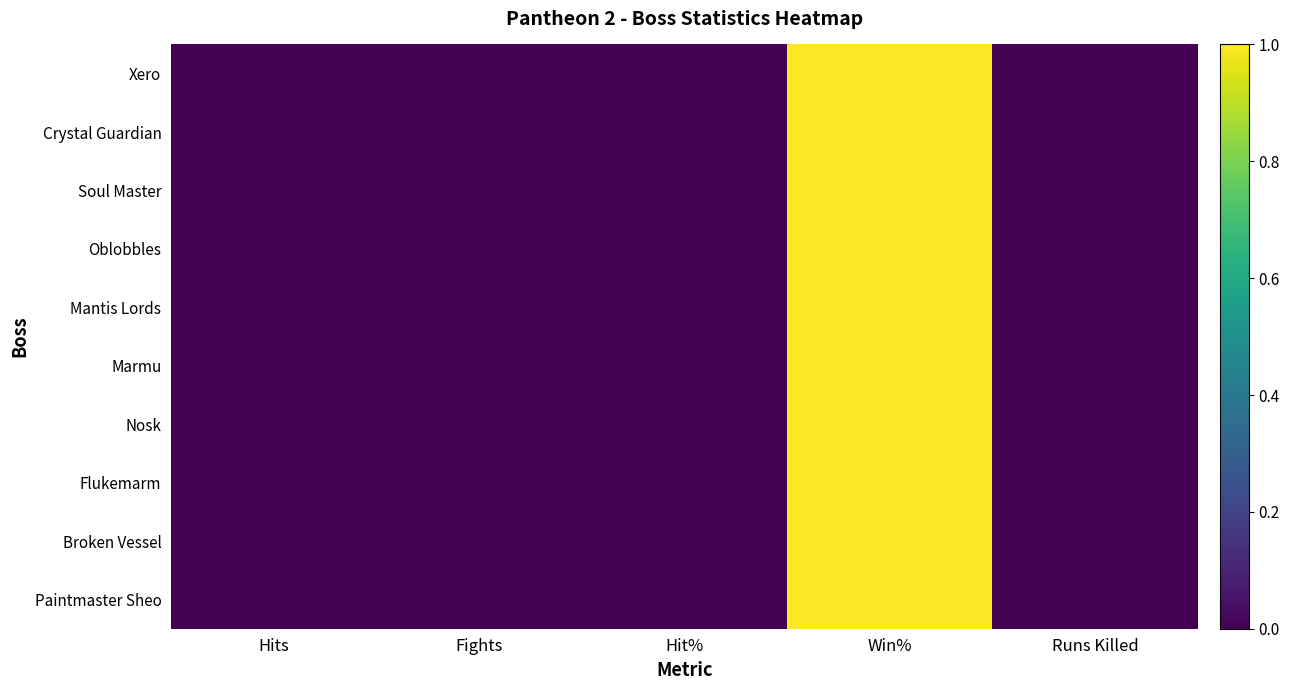

At Fights, list the series in order from smallest to largest.

Xero, Crystal Guardian, Soul Master, Oblobbles, Mantis Lords, Marmu, Nosk, Flukemarm, Broken Vessel, Paintmaster Sheo